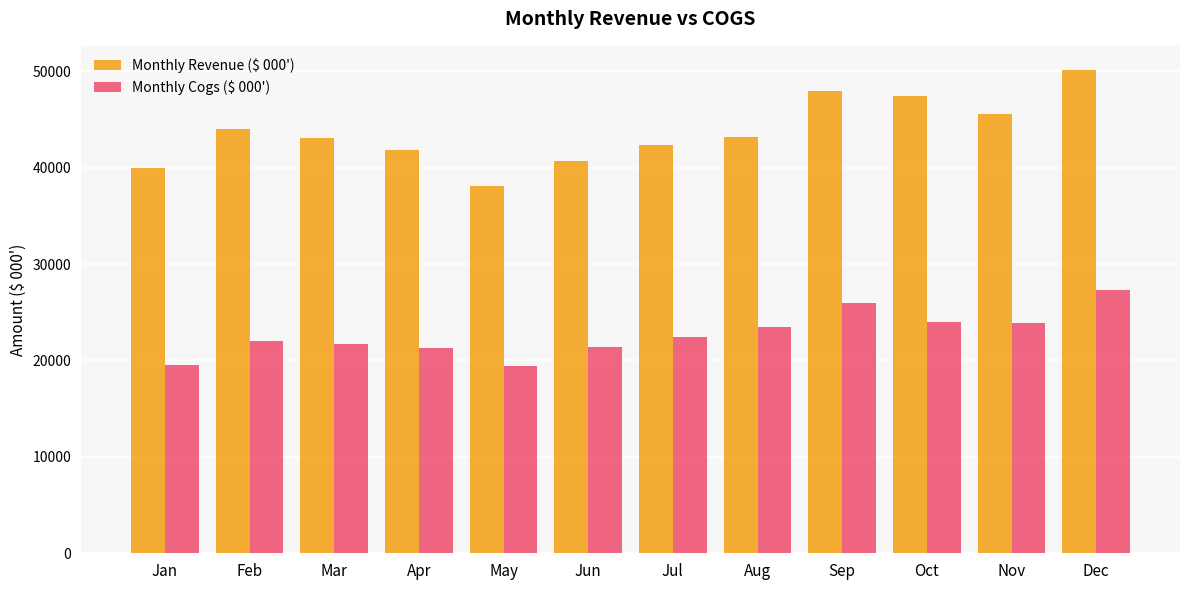

How many categories are shown in the chart?

12